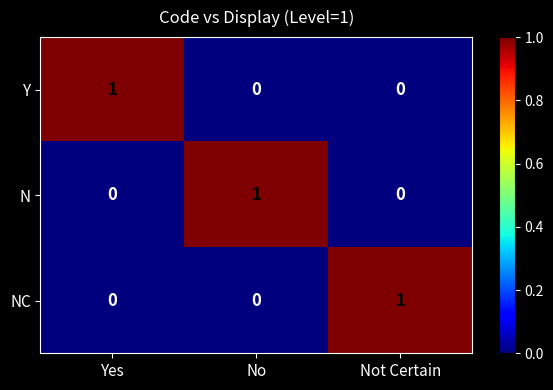

At how many categories does at least one series exceed 0?

3